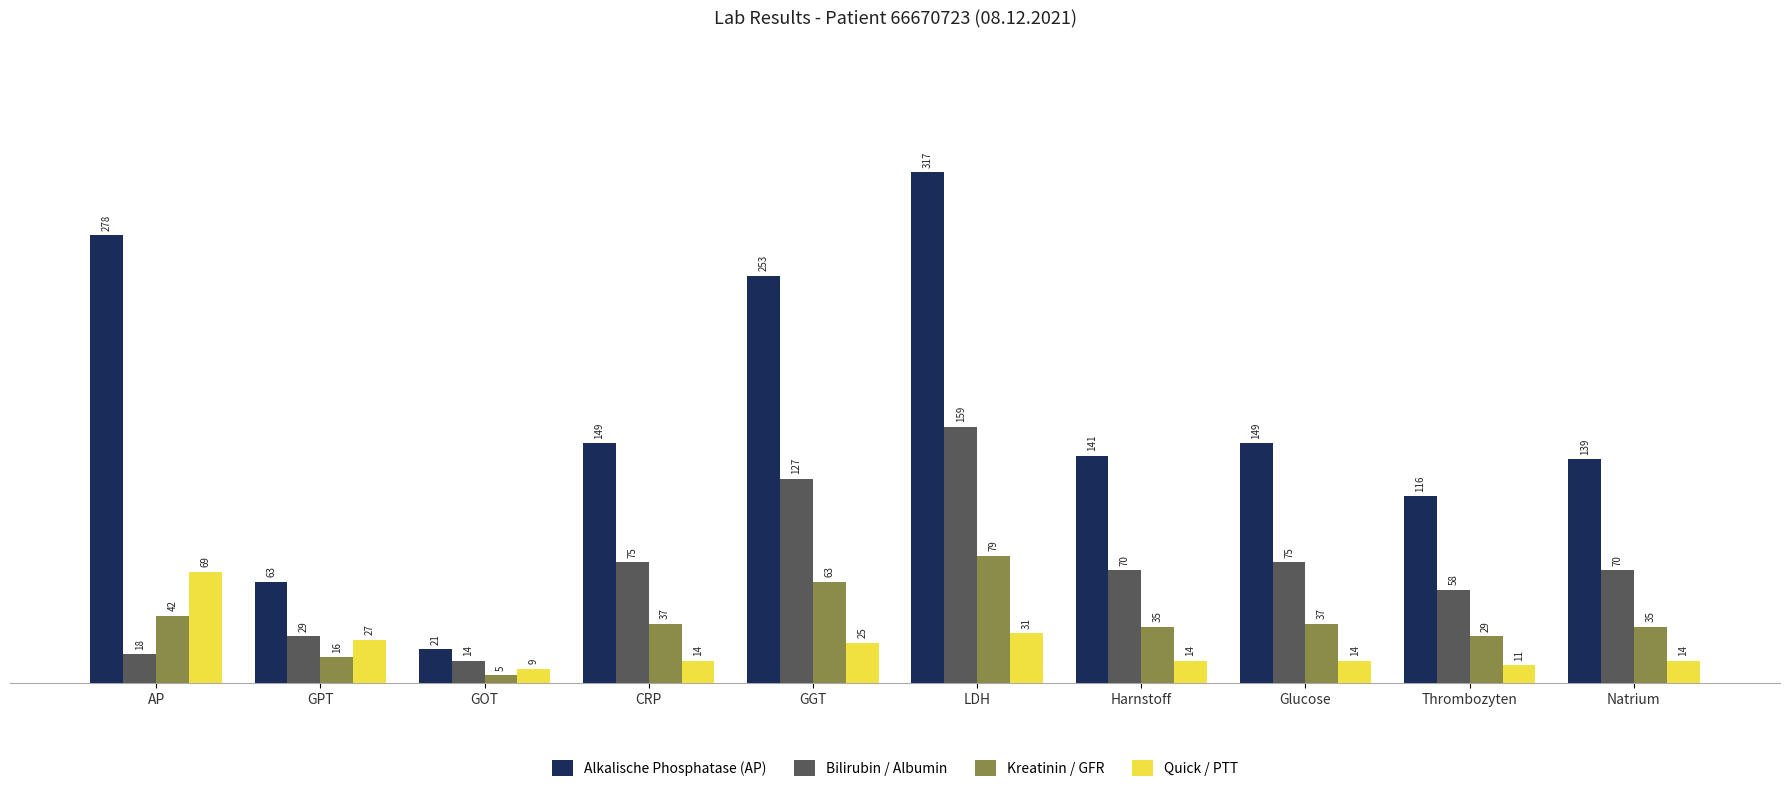

Reading right to left, extract all data points from this chart.

Alkalische Phosphatase (AP): 139	116	149	141	317	253	149	21	63	278
Bilirubin / Albumin: 70	58	75	70	159	127	75	14	29	18
Kreatinin / GFR: 35	29	37	35	79	63	37	5	16	42
Quick / PTT: 14	11	14	14	31	25	14	9	27	69